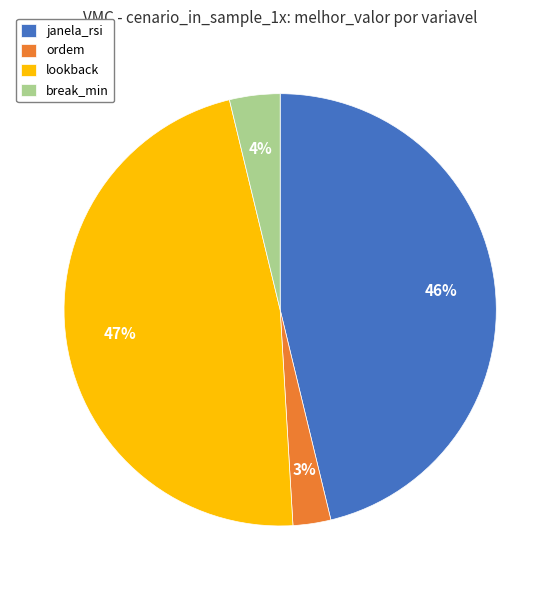

The ordem slice represents 3% of the pie. True or false?

True